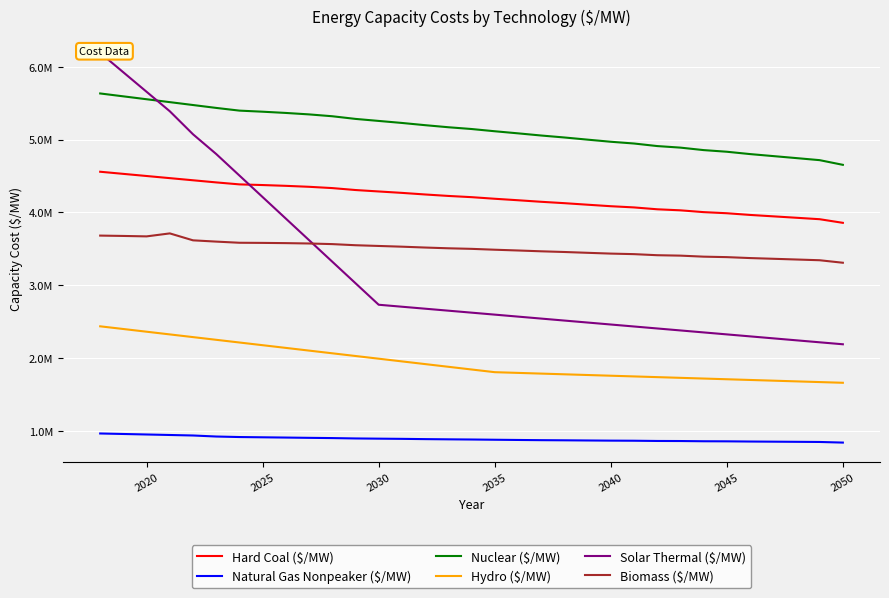

Is this an area chart (filled region under the line)?

No